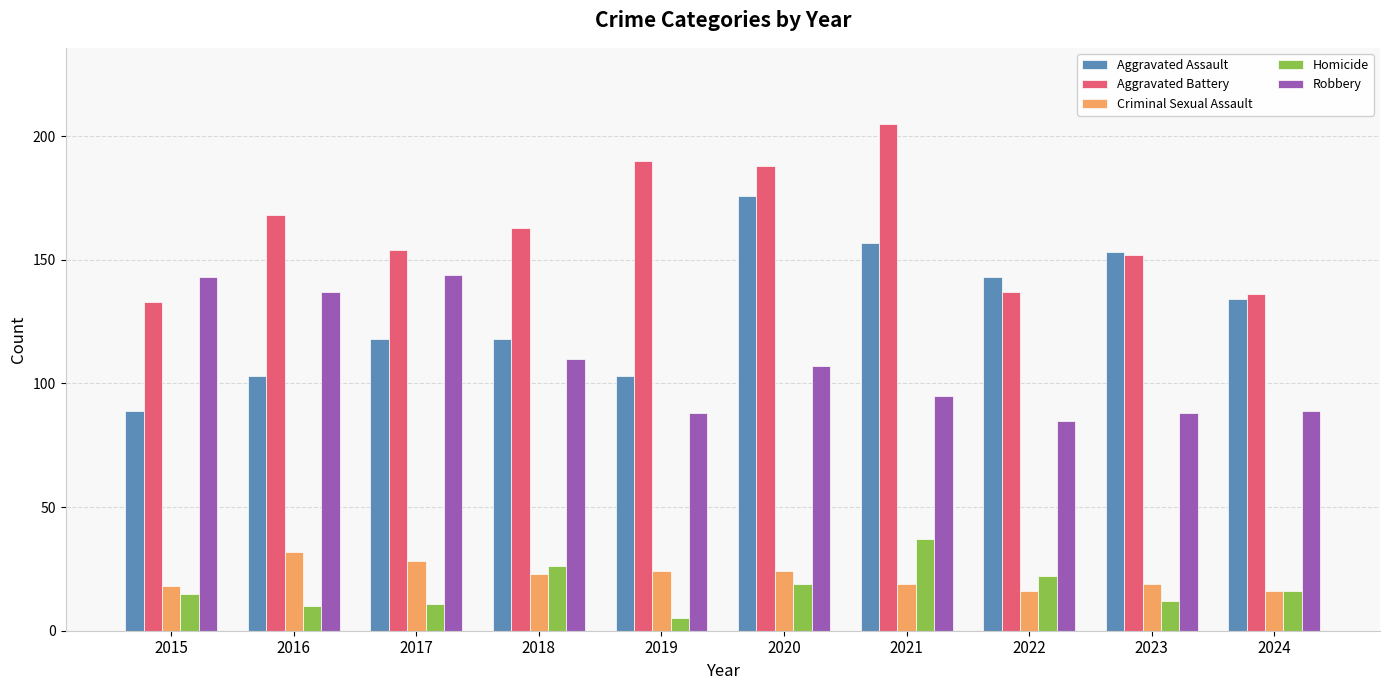

At which label is Aggravated Assault closest to 132?

2024